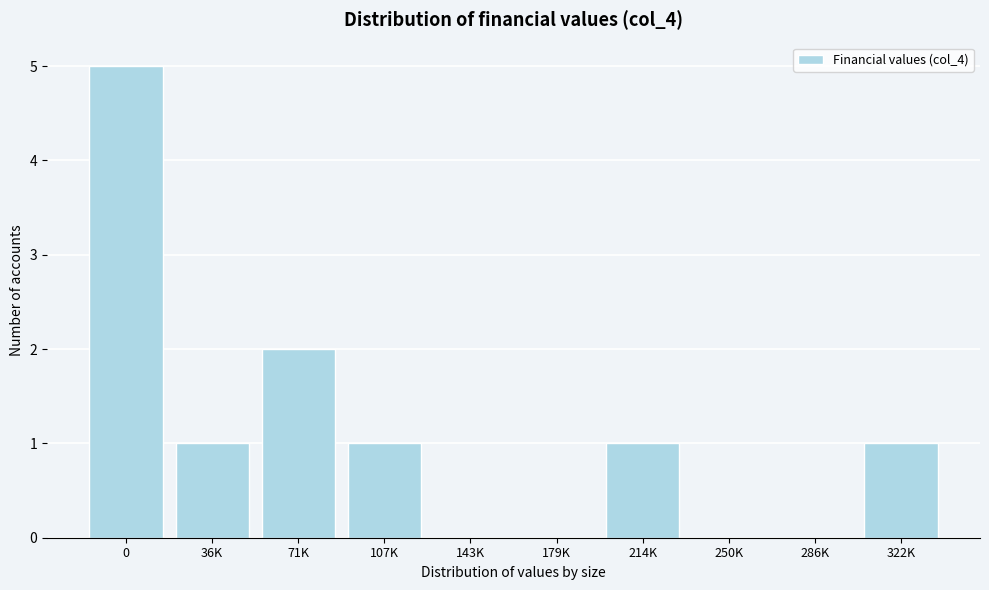

Reading left to right, list all the values displayed in this chart.

0=5	36K=1	71K=2	107K=1	143K=0	179K=0	214K=1	250K=0	286K=0	322K=1